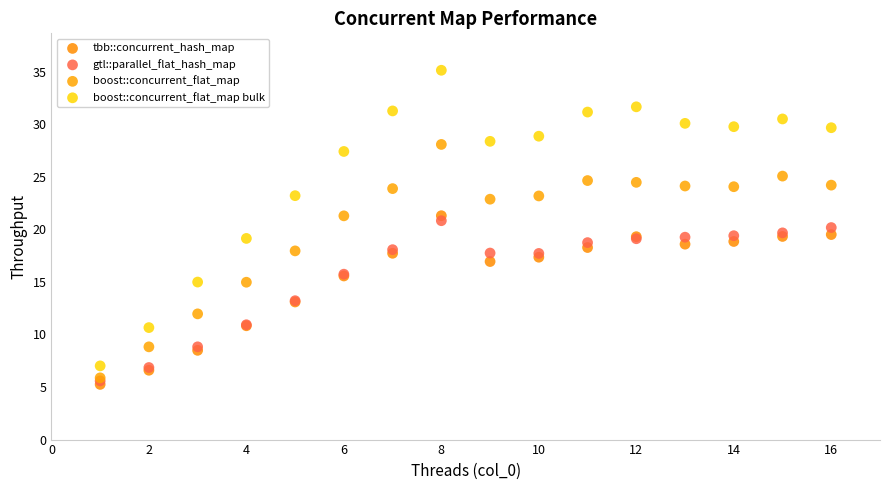

What are all the series names shown in the legend?

tbb::concurrent_hash_map, gtl::parallel_flat_hash_map, boost::concurrent_flat_map, boost::concurrent_flat_map bulk